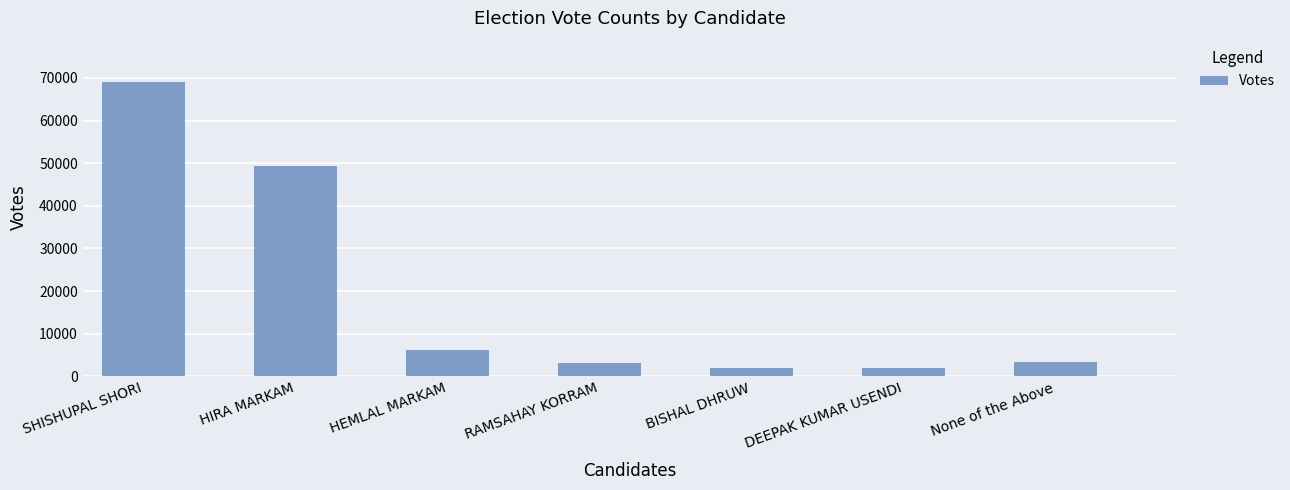

What is the sum of the values at SHISHUPAL SHORI and HIRA MARKAM?

118302